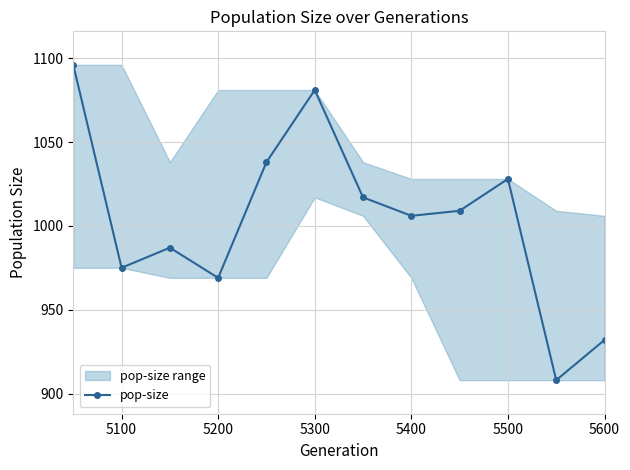

How many values exceed 1009?

5